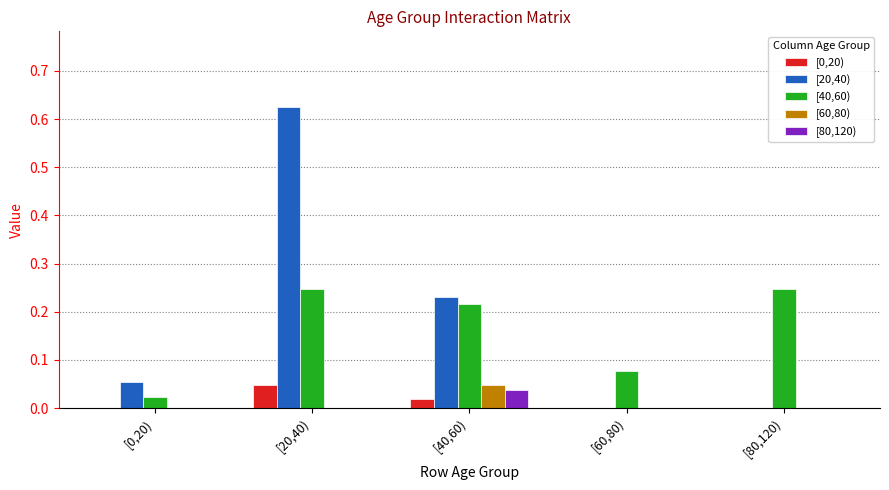

Which label corresponds to the largest value in the chart?

[20,40)